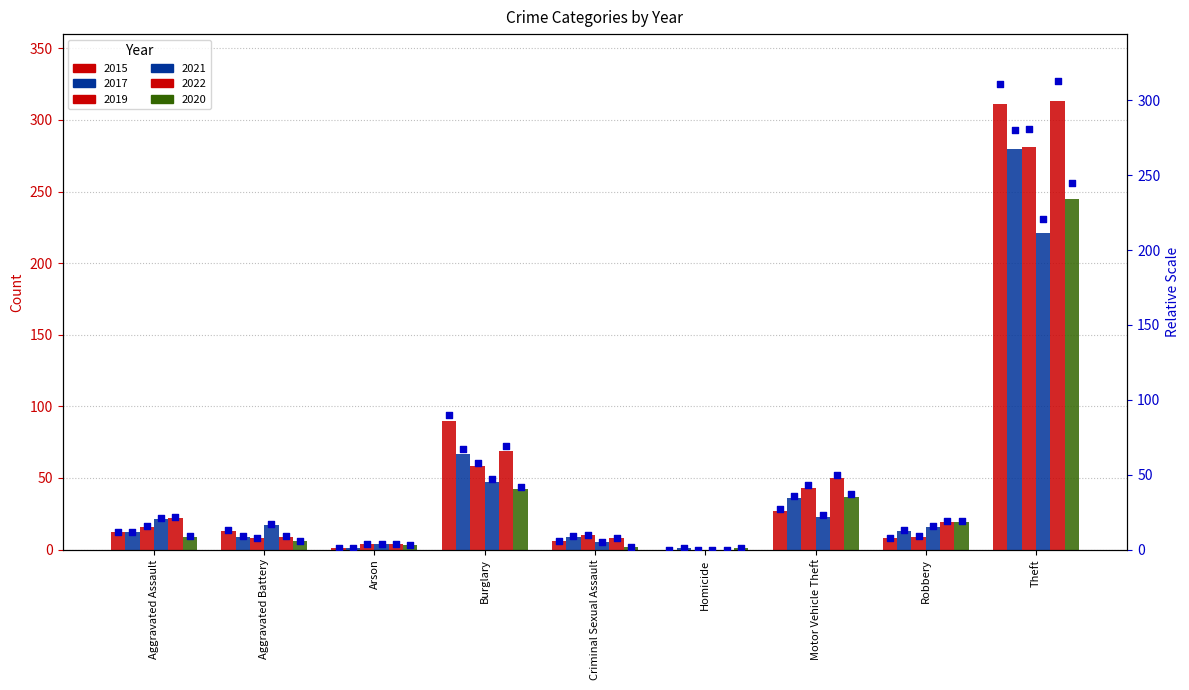

Which series reaches the minimum Y coordinate?

2015 pt